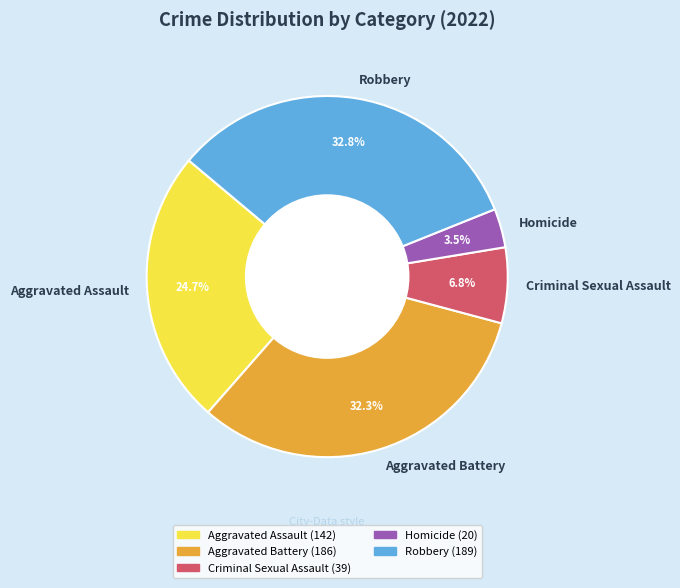

What portion of the pie excludes Homicide?

96.5%